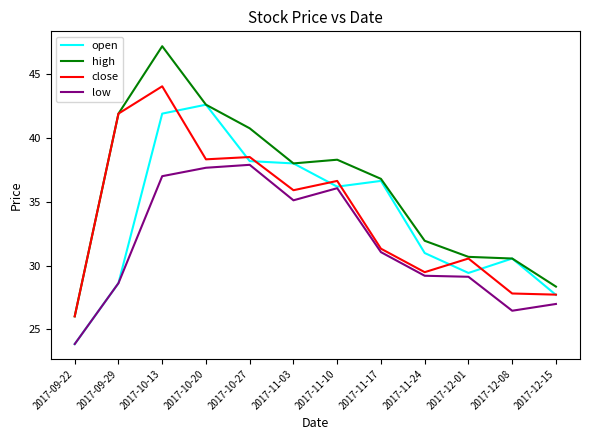

At which label does close first exceed 35?

2017-09-29